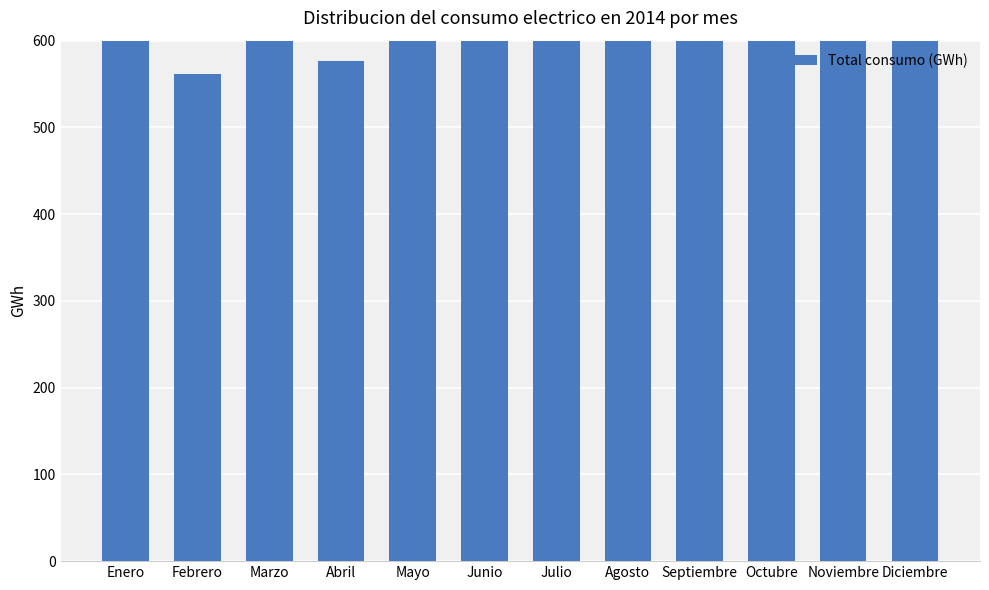

Does the chart contain any negative values?

No